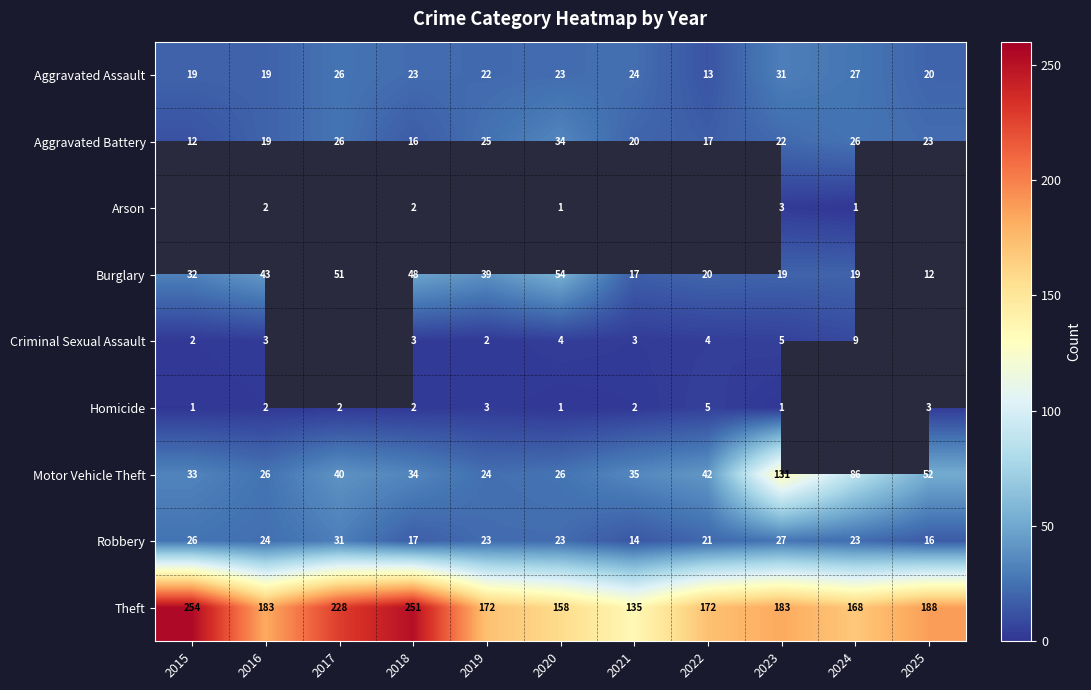

Which category has the lowest value in the Burglary series?

2025